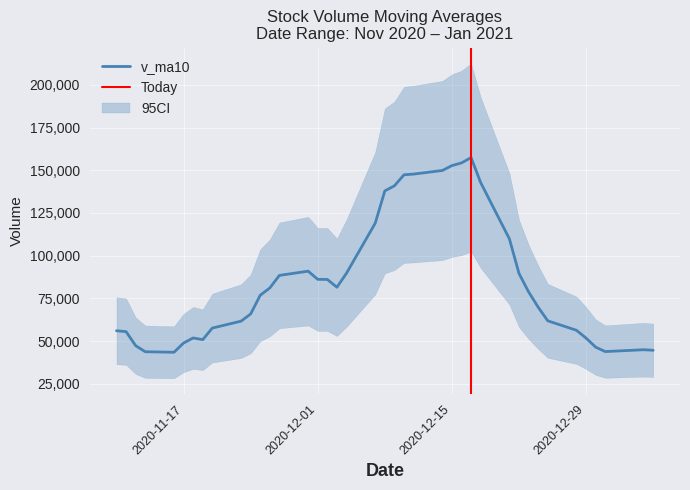

Which series changed the most between 2020-11-25 and 2020-12-18?

v_ma10